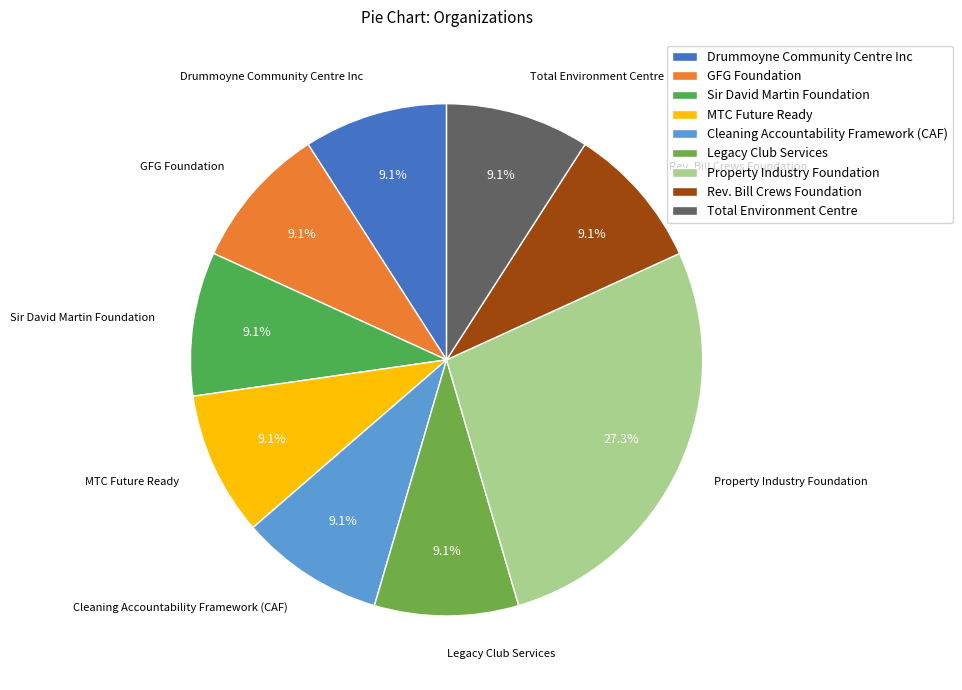

Combined, what portion of the pie is Total Environment Centre and Sir David Martin Foundation?

18.2%